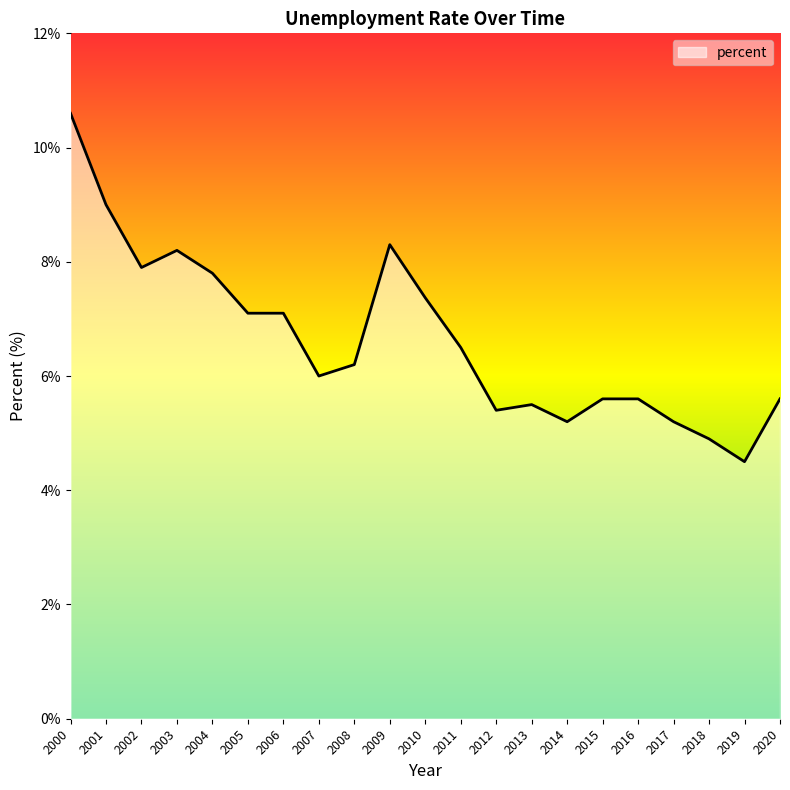

Which has a higher value, 2003 or 2014?

2003